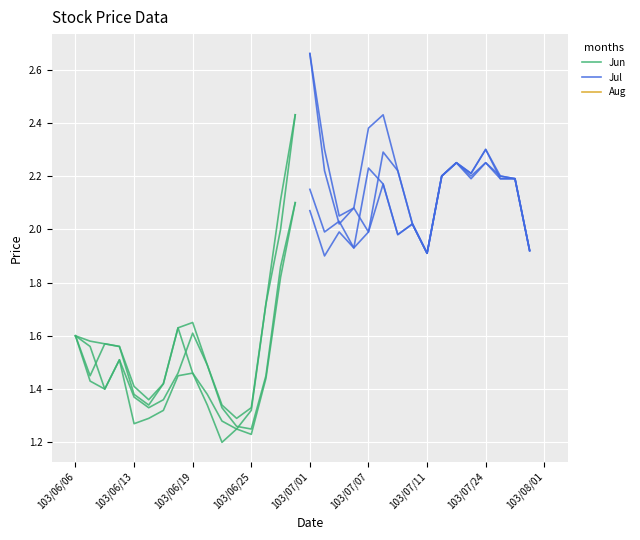

Rank the series at 11 from lowest to highest value.

Jun, Jul